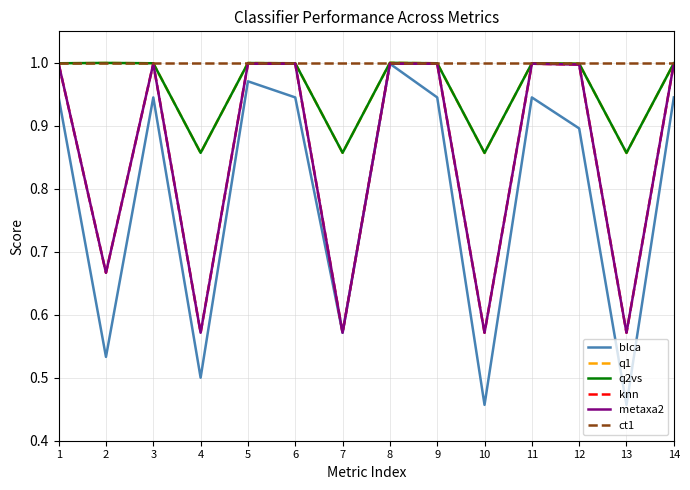

At which label does blca reach its minimum?

10